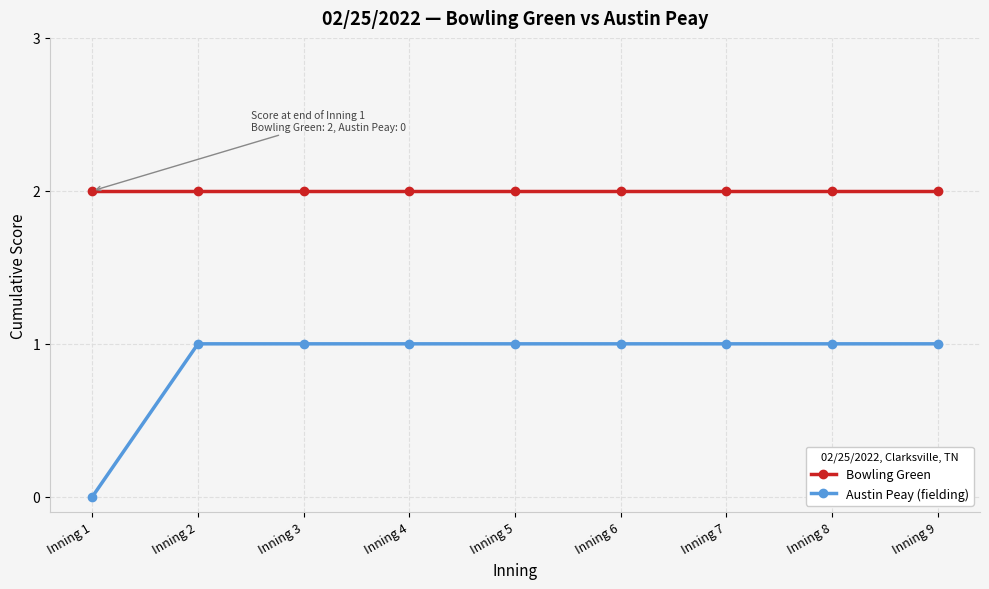

What is the value of the Bowling Green point at the 8th from the left?

2